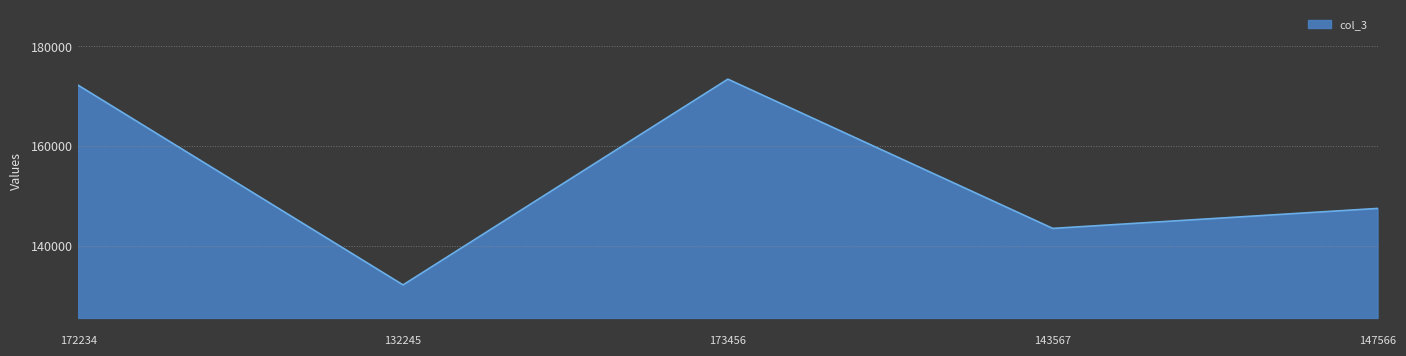

What is the sum of all values?

769068